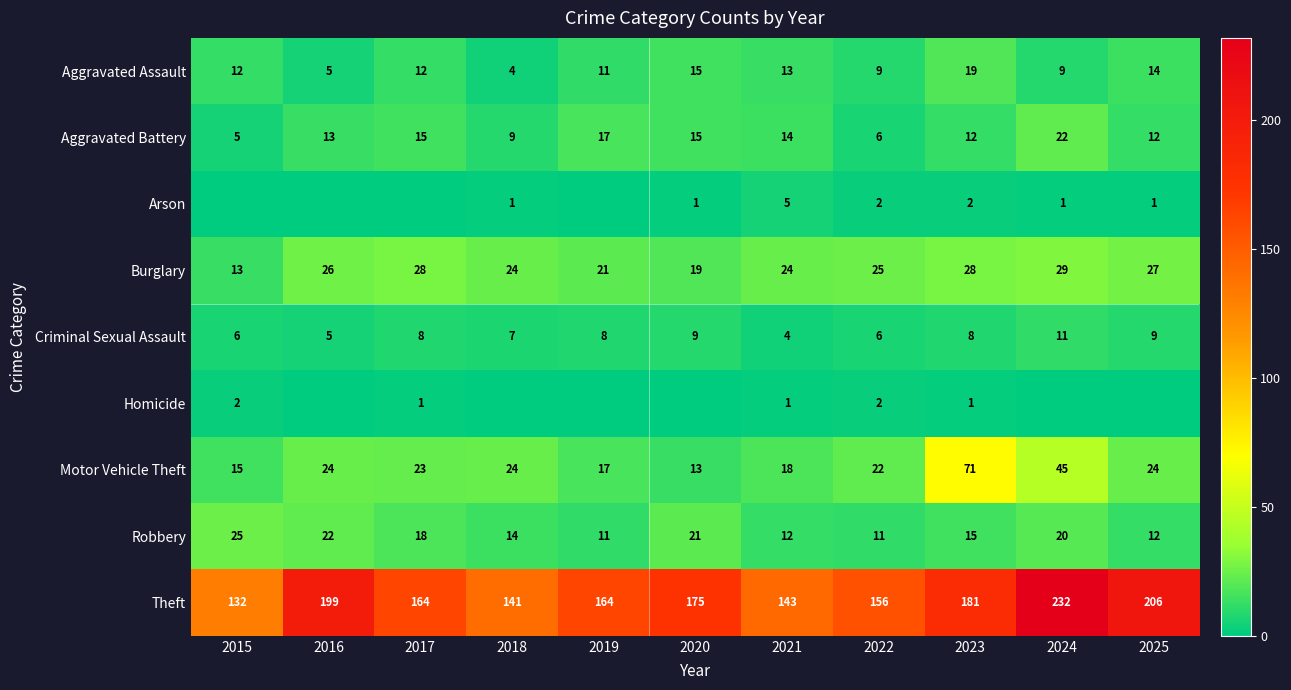

Read the Aggravated Battery value at 2015, to the nearest 5.

5